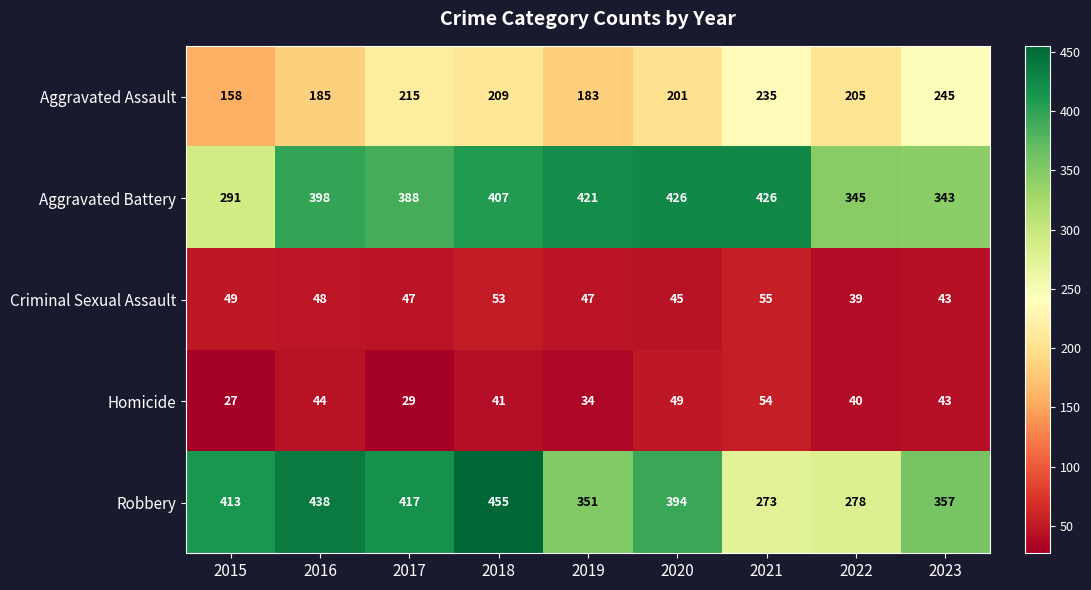

Between 2016 and 2021, which series saw the biggest shift?

Robbery